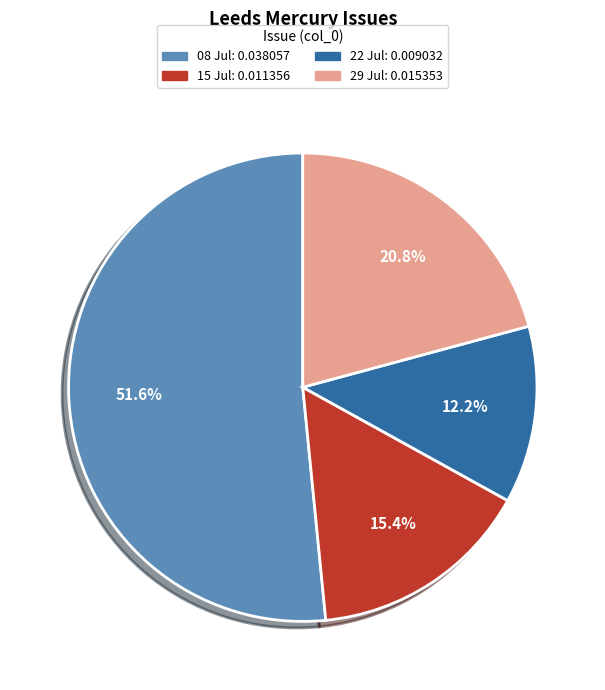

Is there any slice that represents more than half of the pie?

Yes